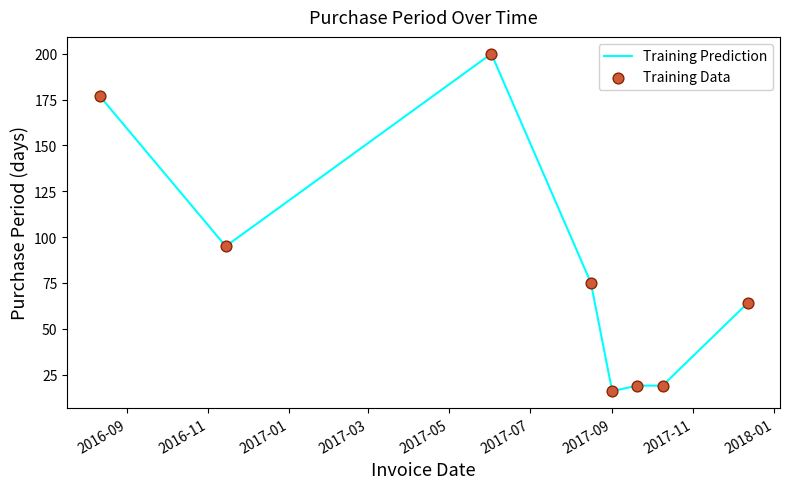

True or false: there are more than 0 points higher than both neighbors.

True